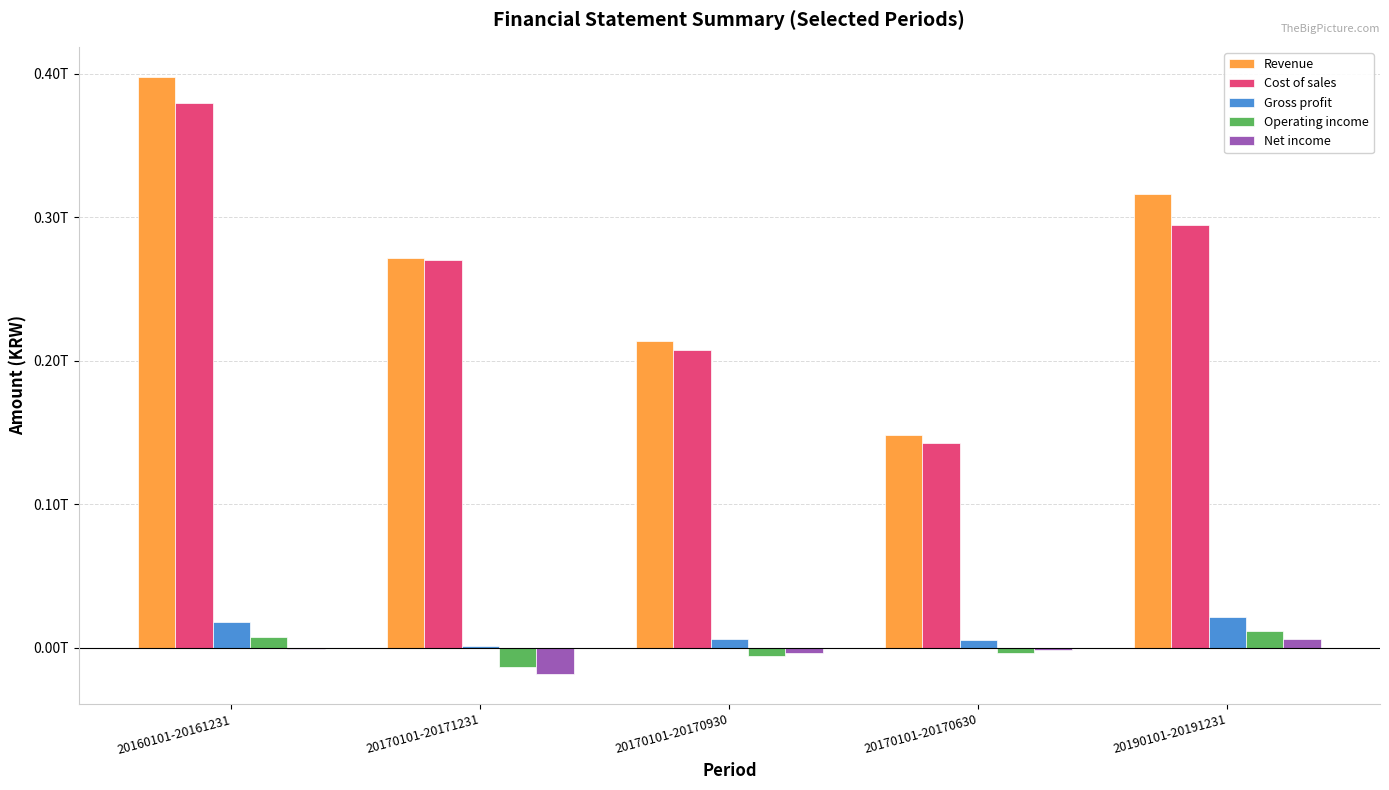

What are all the series names shown in the legend?

Revenue, Cost of sales, Gross profit, Operating income, Net income